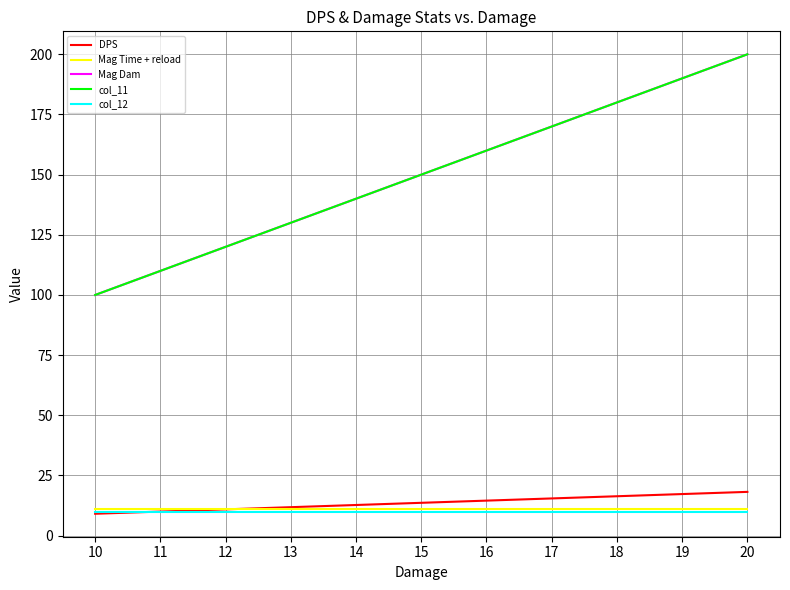

How many data points does each series have?

11